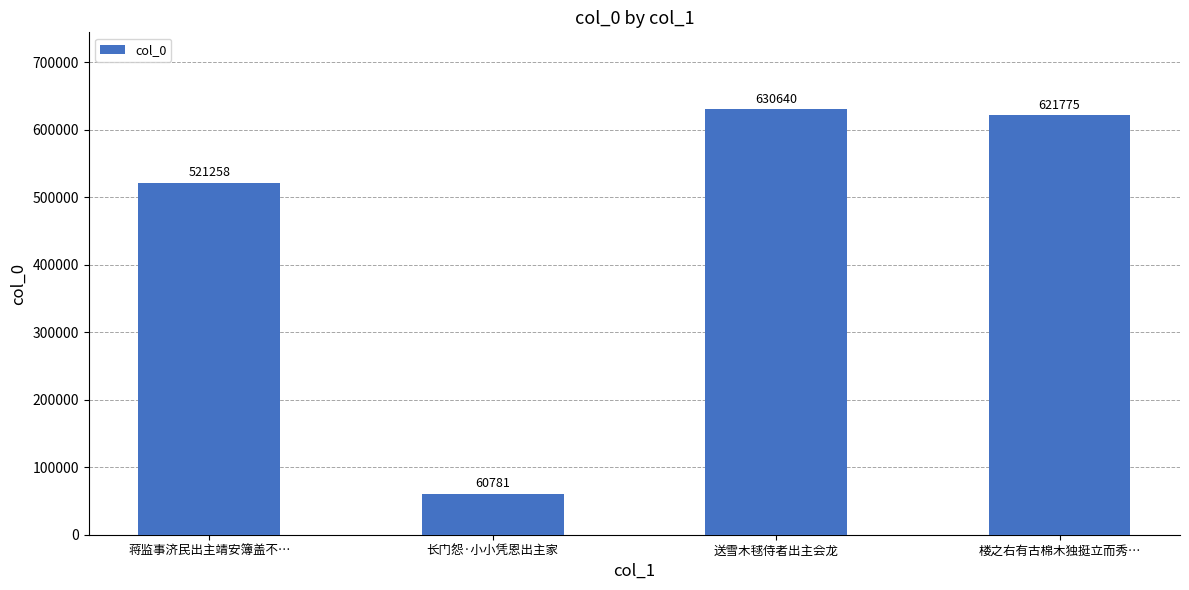

Reading left to right, list all the values displayed in this chart.

521258	60781	630640	621775